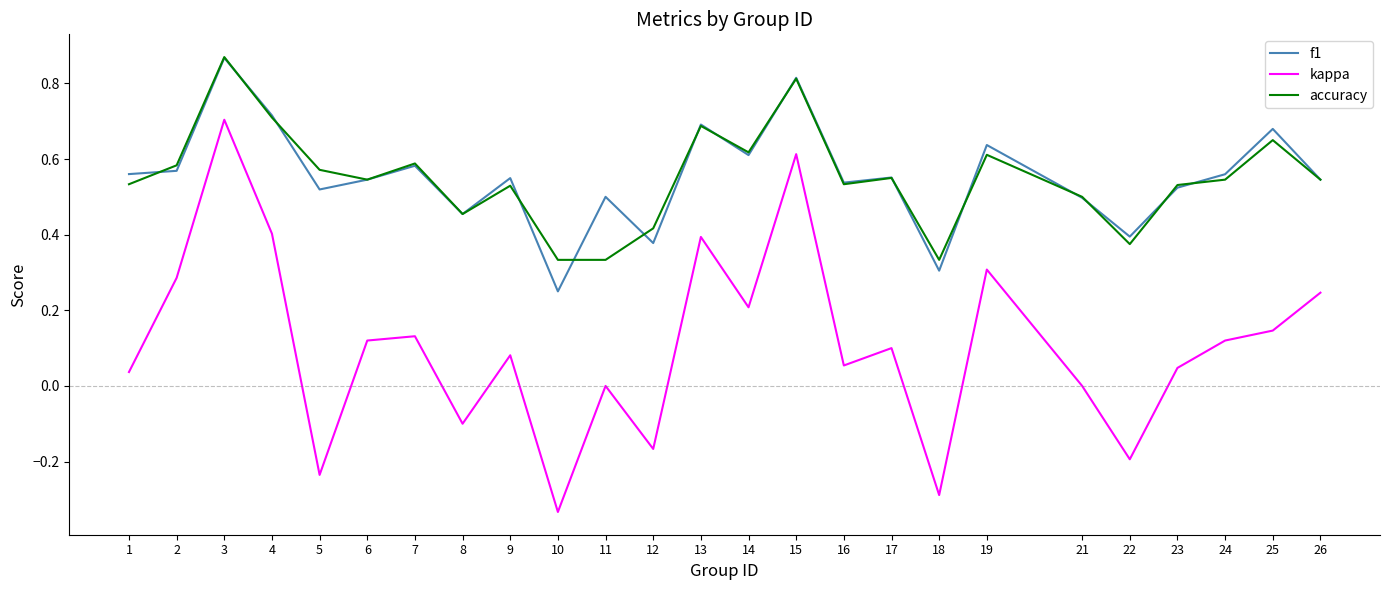

Count the number of categories in the chart.

25